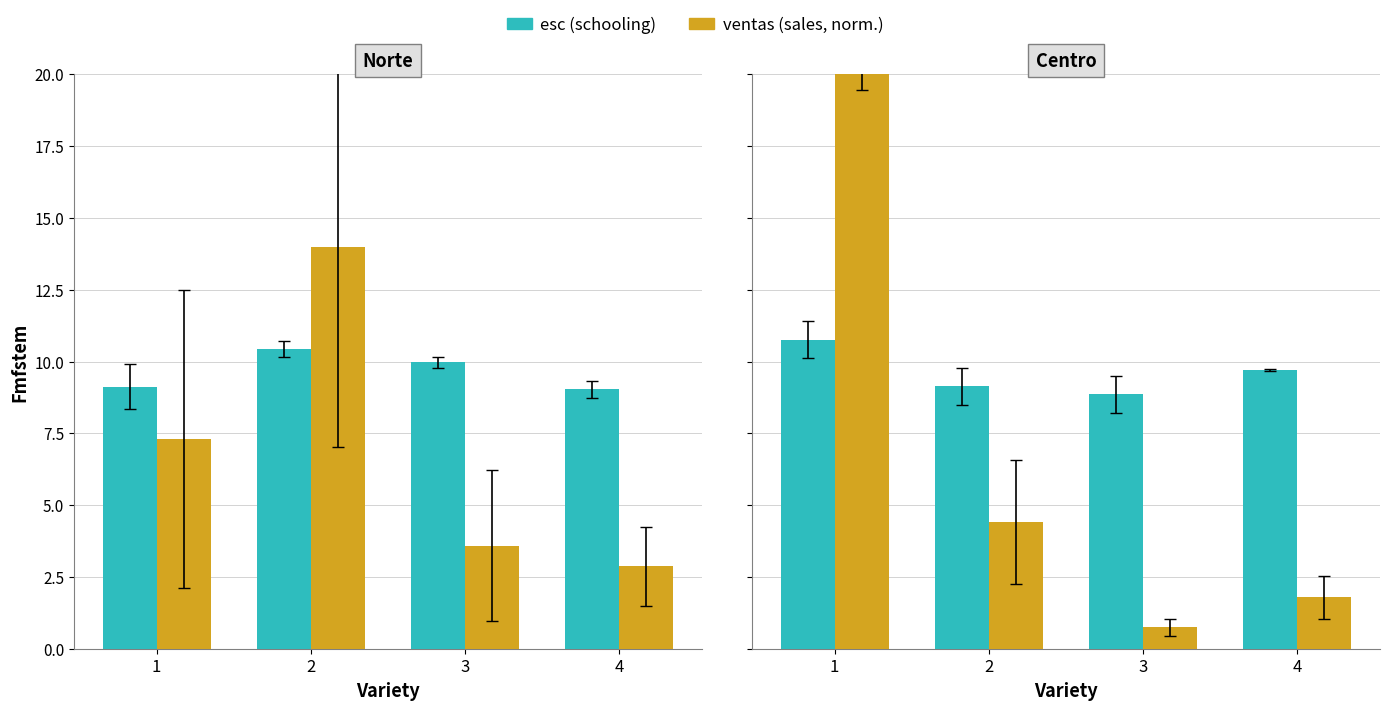

Is the value of ventas (sales, norm.) at 2 greater than the value of esc (schooling) at 2?

No